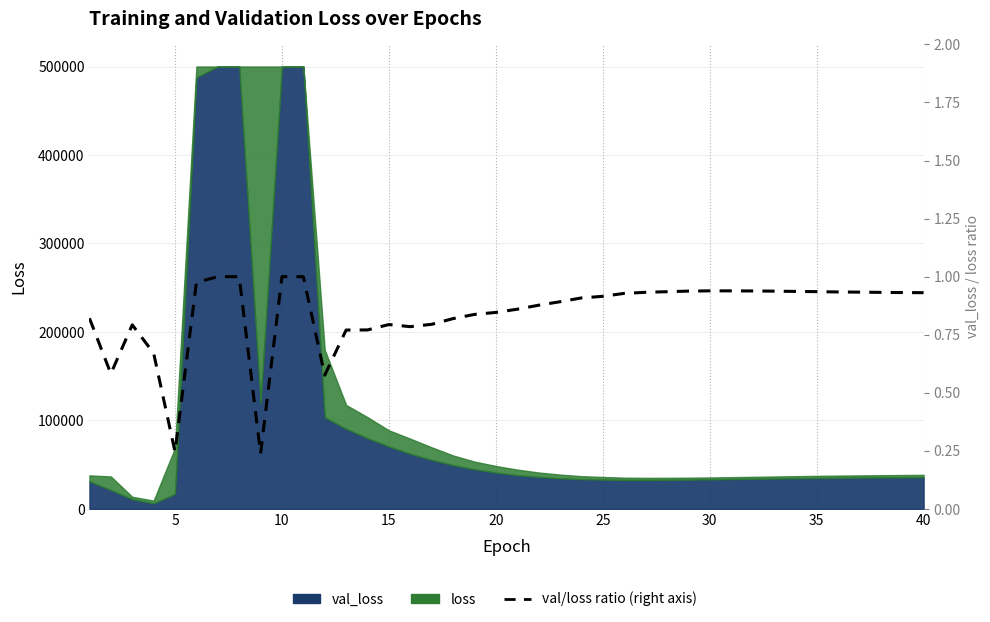

True or false: there are more than 1 points higher than both neighbors.

True